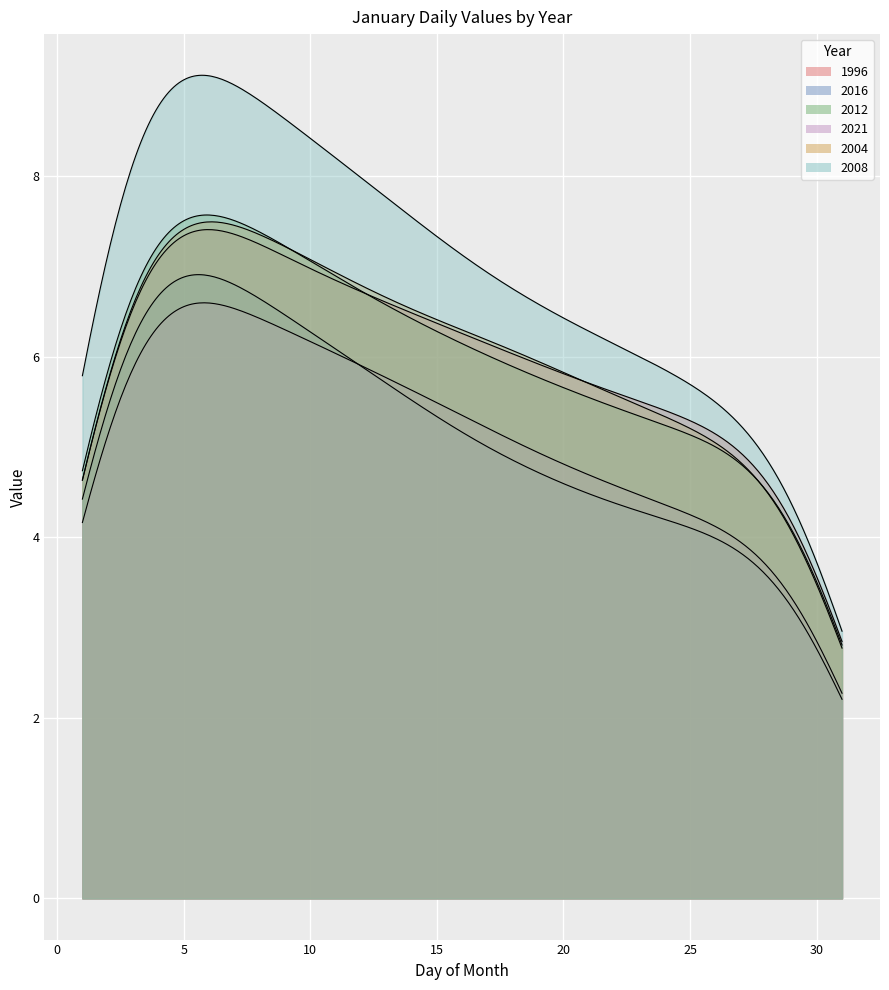

The value of 2012 at 17 is 3.4. True or false?

False